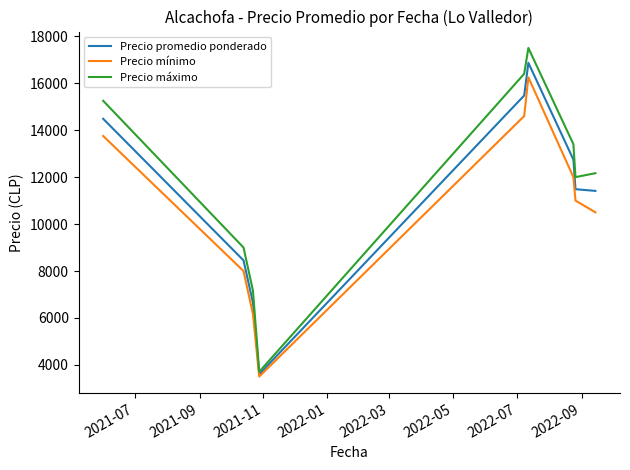

What is the minimum value shown in the chart?

3506.0